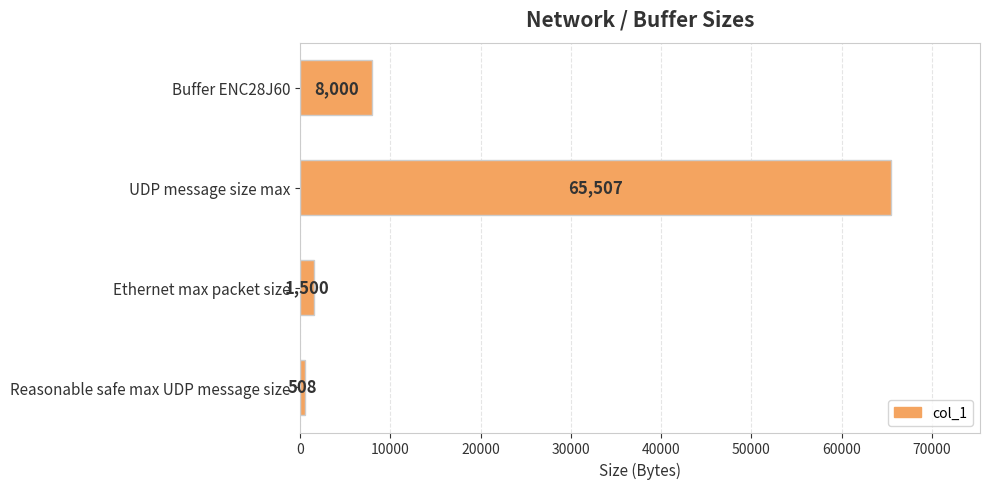

Read the value at UDP message size max, to the nearest 50.

65500